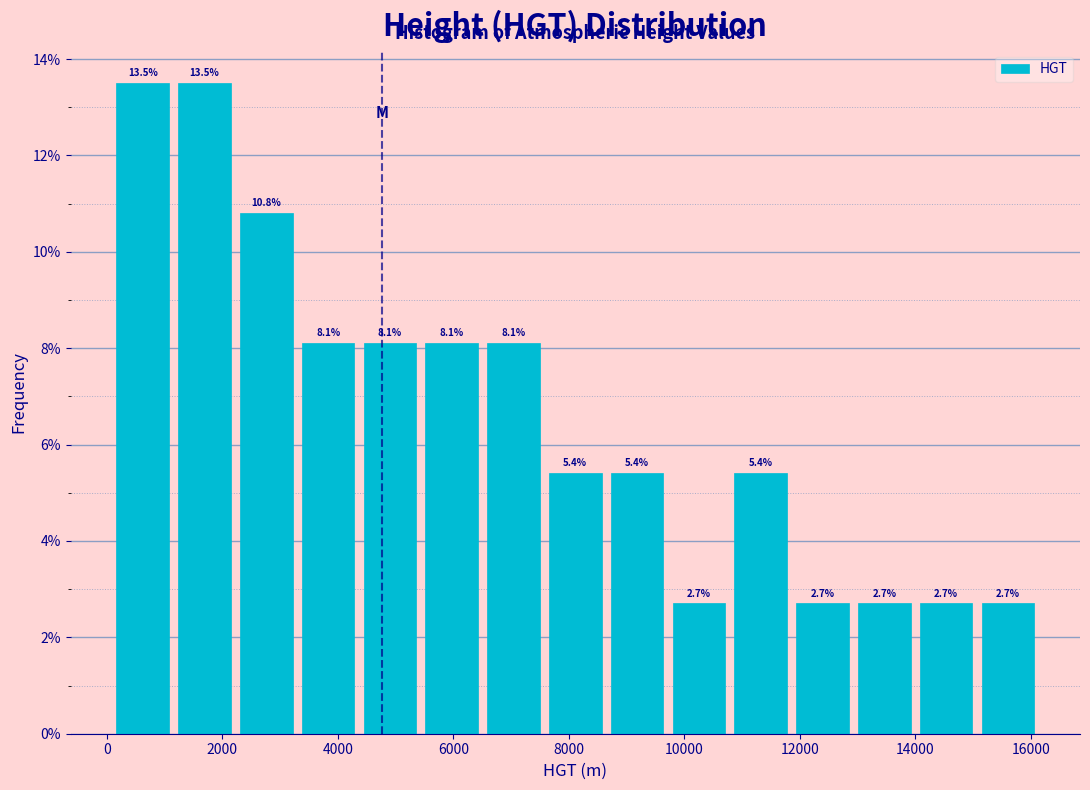

What is the height of the bar covering 13000 to 14000 on the x-axis? The bar edges are not printed on the chart, so give them approximately, as read against the axis.

2.7